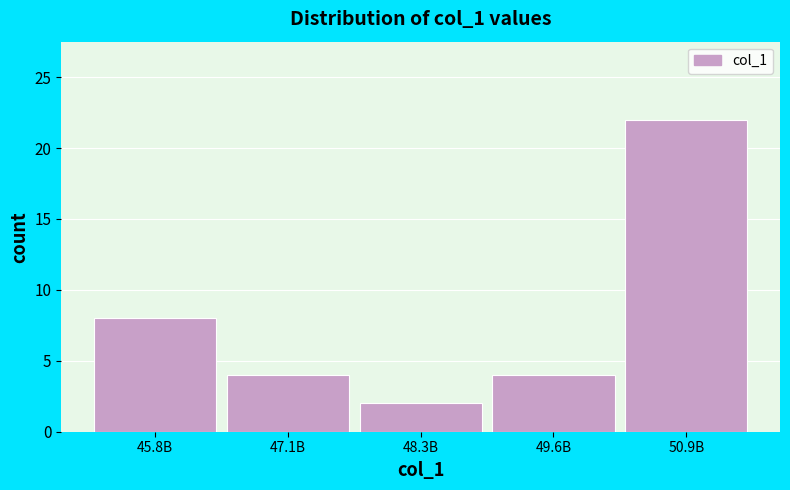

Reading left to right, extract all data points from this chart.

45.8B=8	47.1B=4	48.3B=2	49.6B=4	50.9B=22